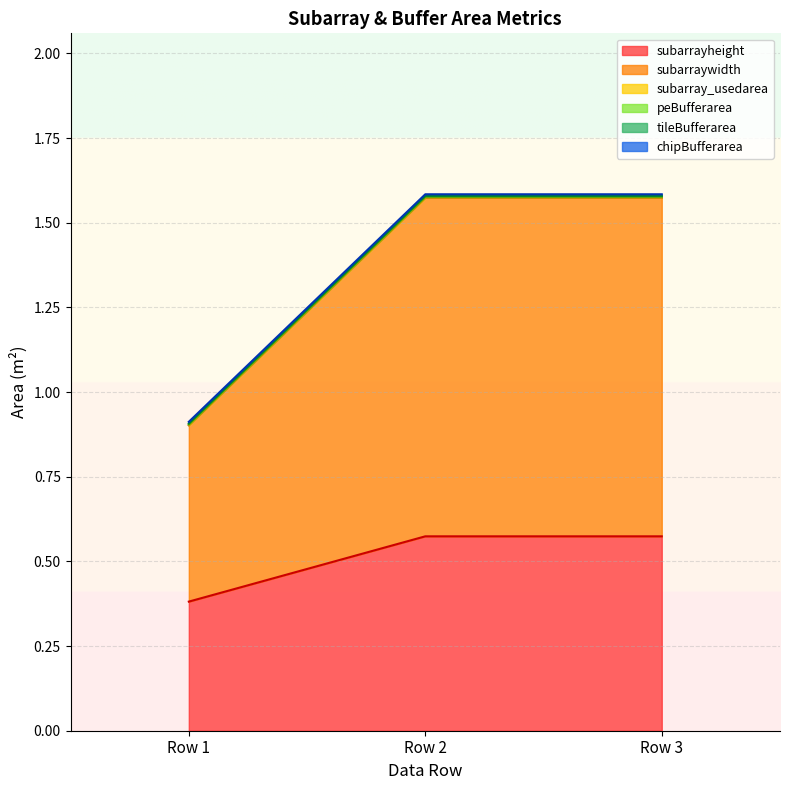

At which category is the sum across all series the highest?

Row 2